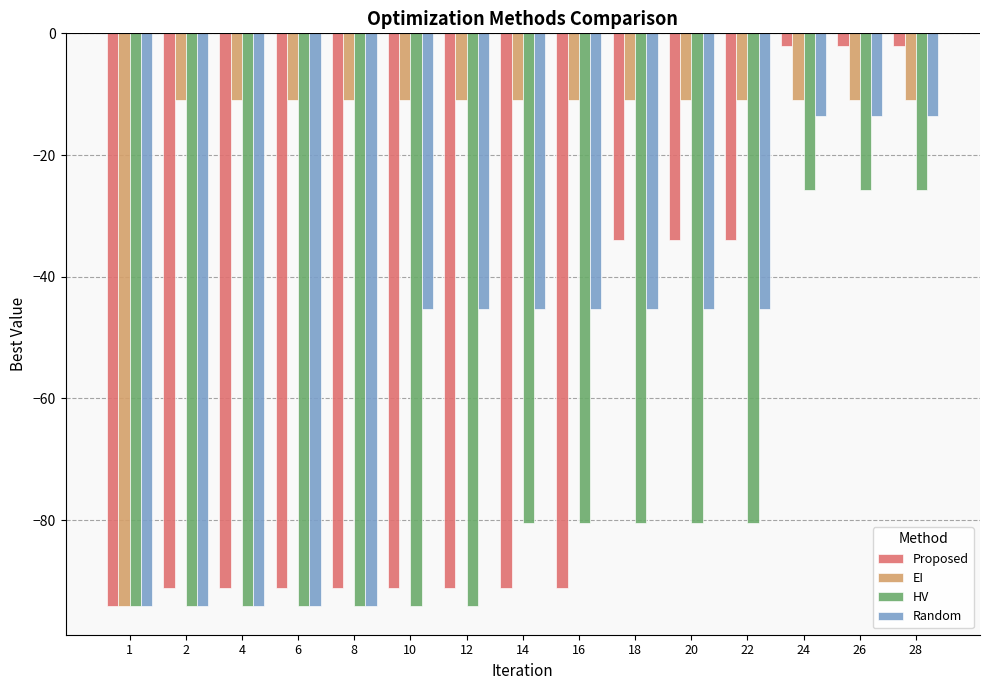

What is the total value across all series at 24?

-52.2